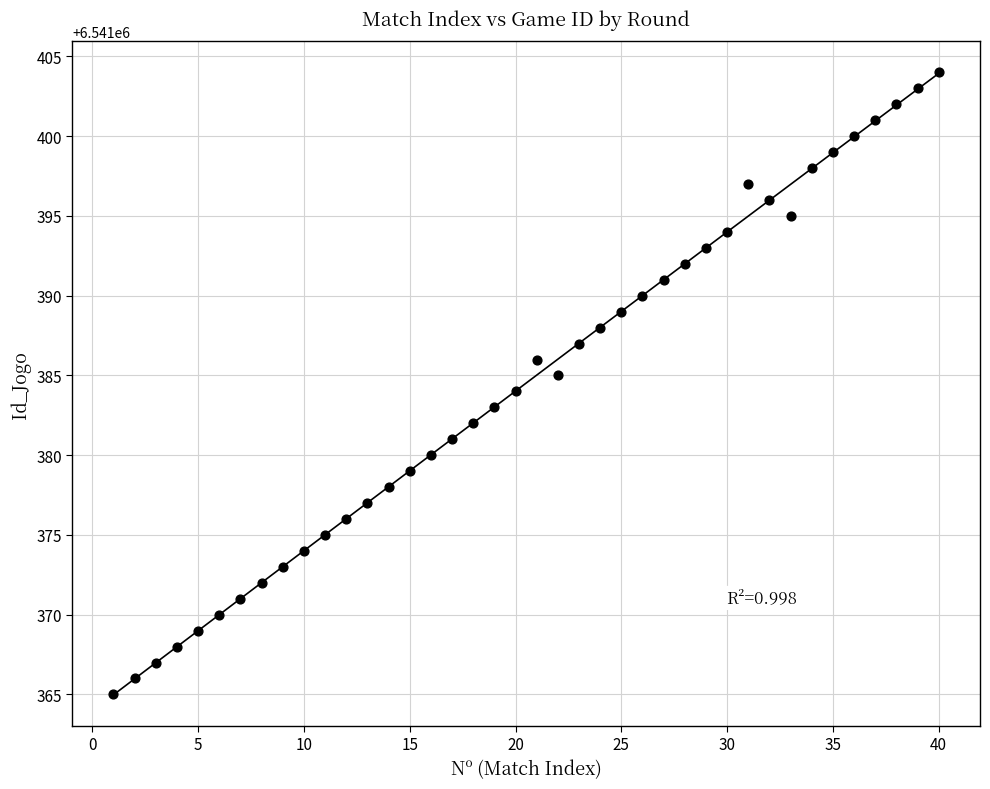

What is the range of X values (max minus min)?

39